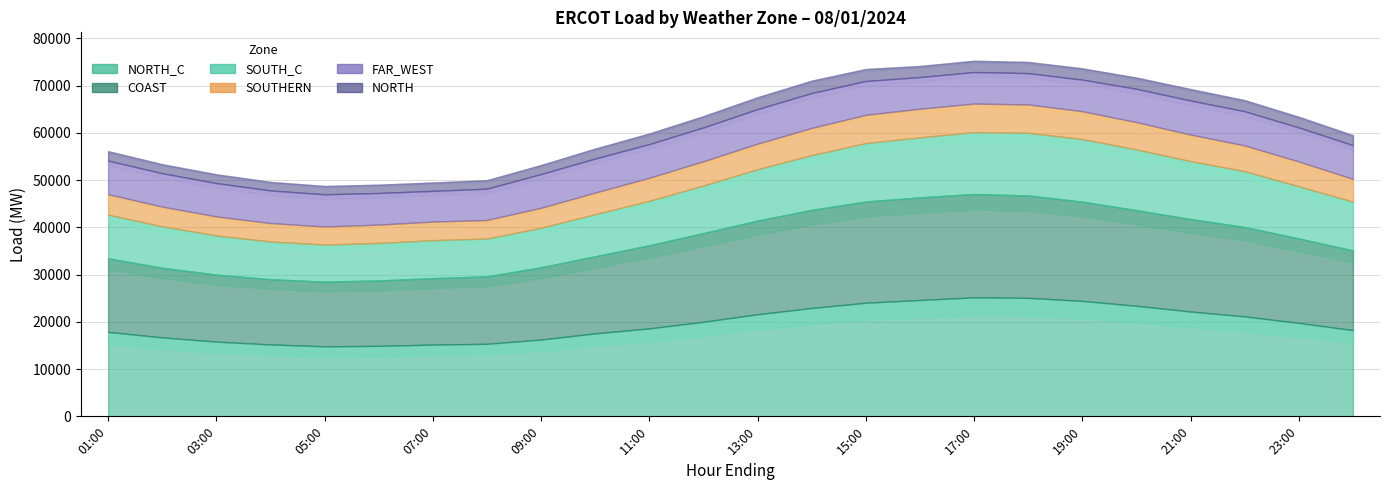

True or false: SOUTHERN and FAR_WEST intersect in this chart.

False